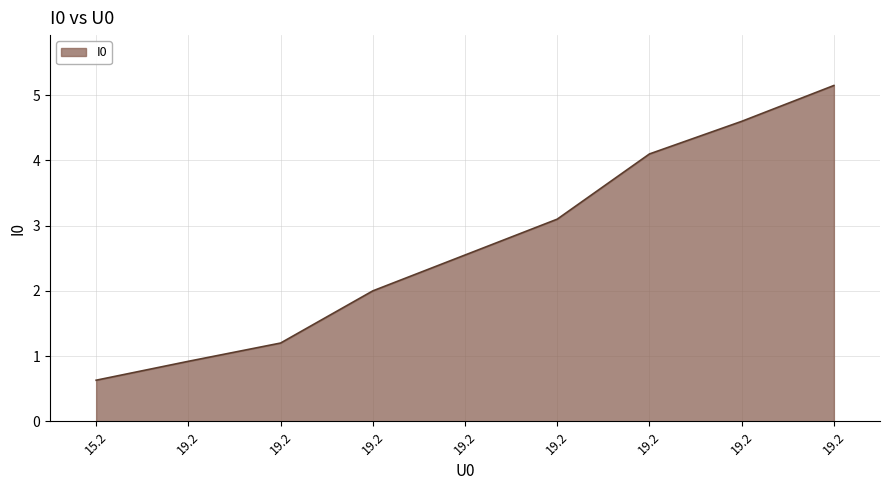

At which category does the chart reach its minimum across all series?

15.2